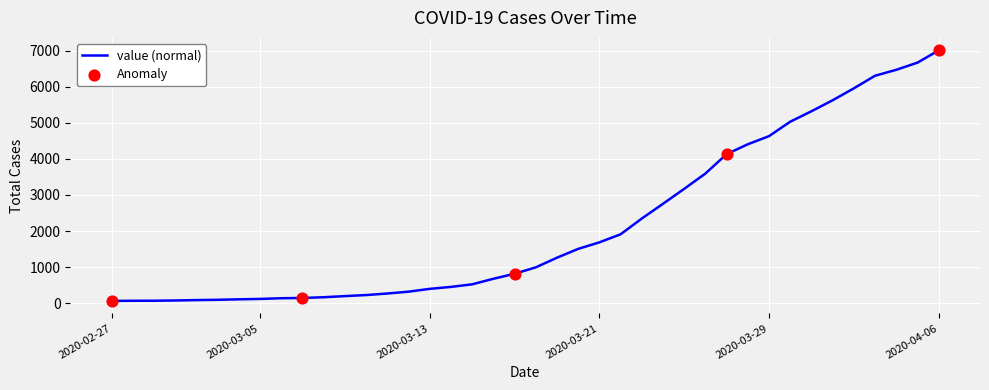

What is the greatest value displayed?

7003